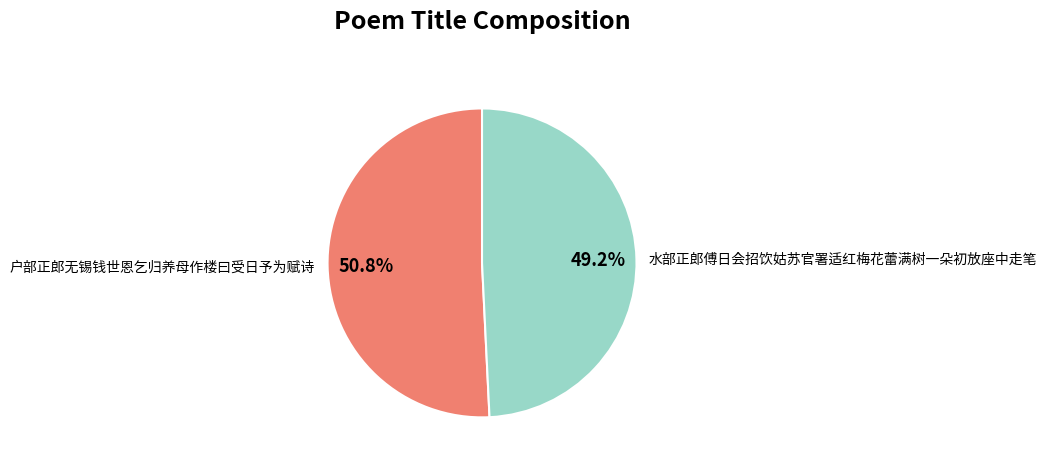

Which slice is the smallest?

水部正郎傅日会招饮姑苏官署适红梅花蕾满树一朵初放座中走笔